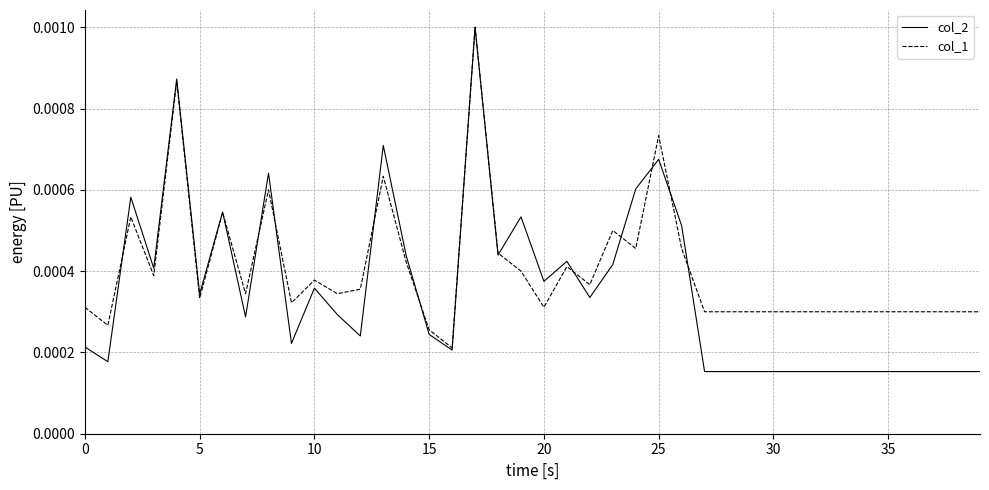

Which series has the widest spread of values?

col_2